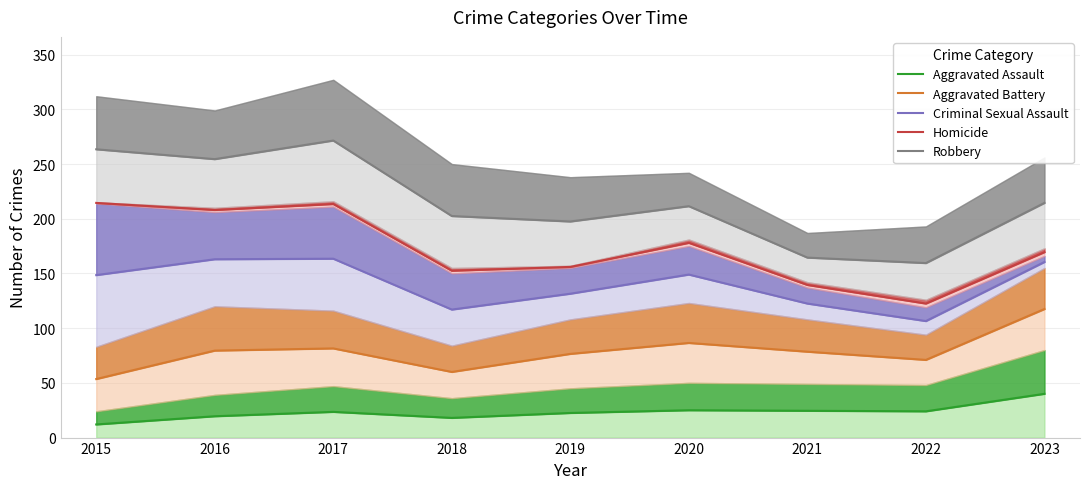

Which series has the largest total across all categories?

Robbery